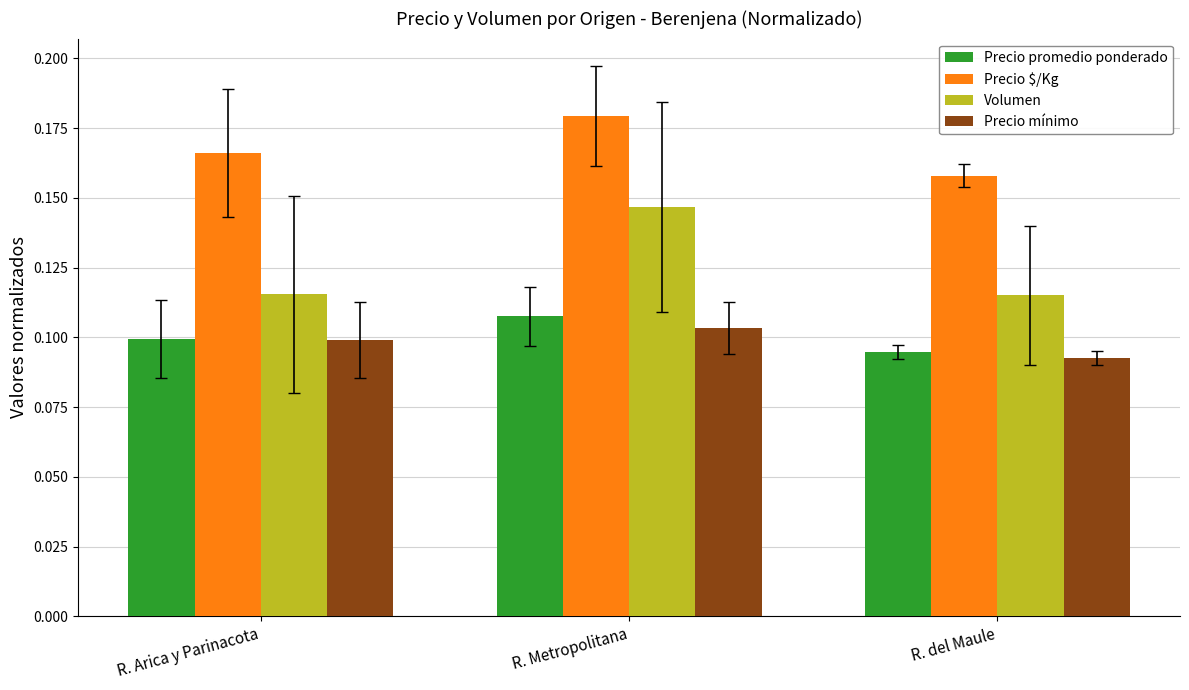

Between R. Metropolitana and R. del Maule, which series saw the biggest shift?

Volumen